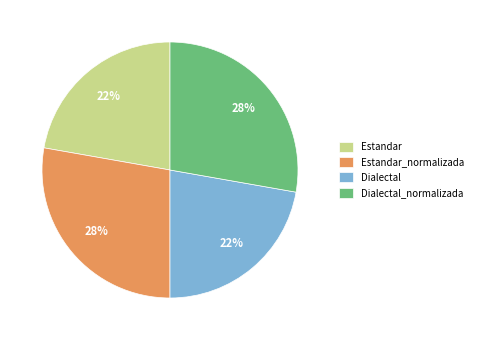

To the nearest percent, what is the difference between the largest and smallest slice percentages?

6%